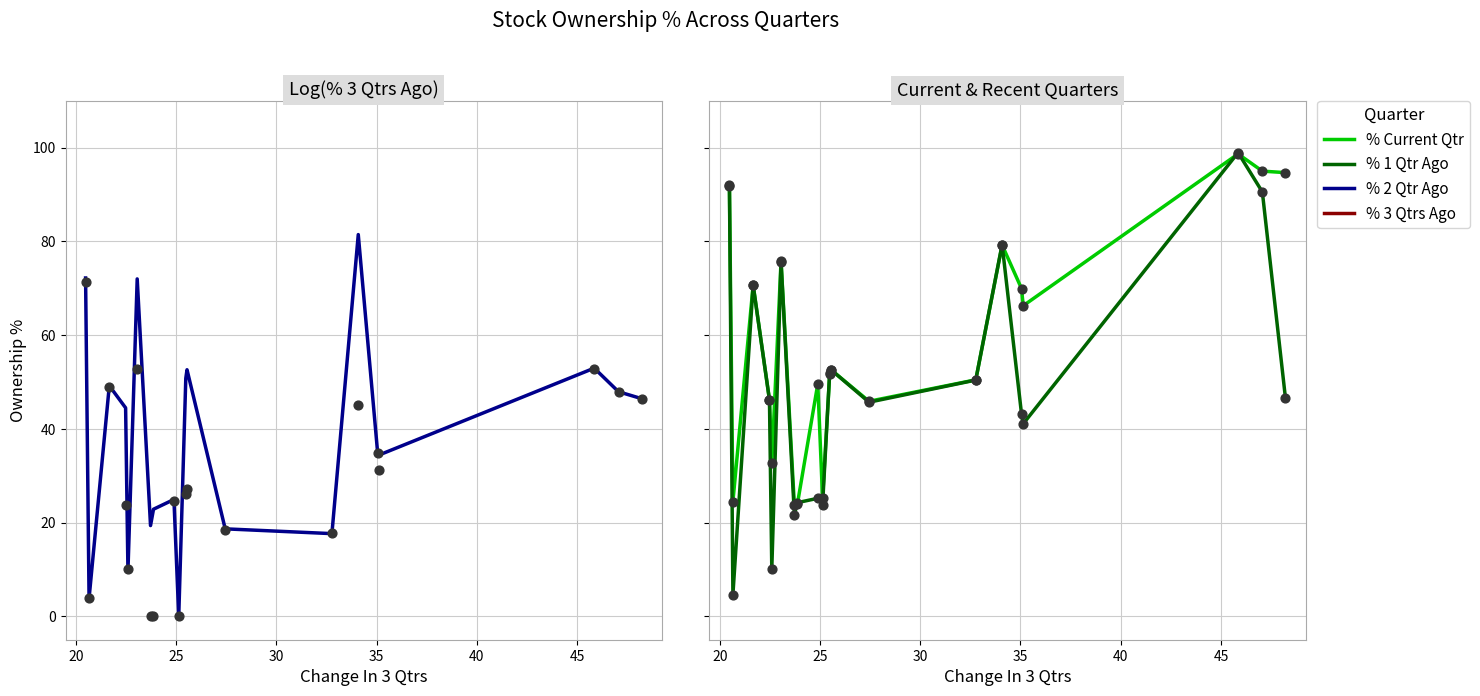

Which series has the widest spread of Y values?

% 1 Qtr Ago